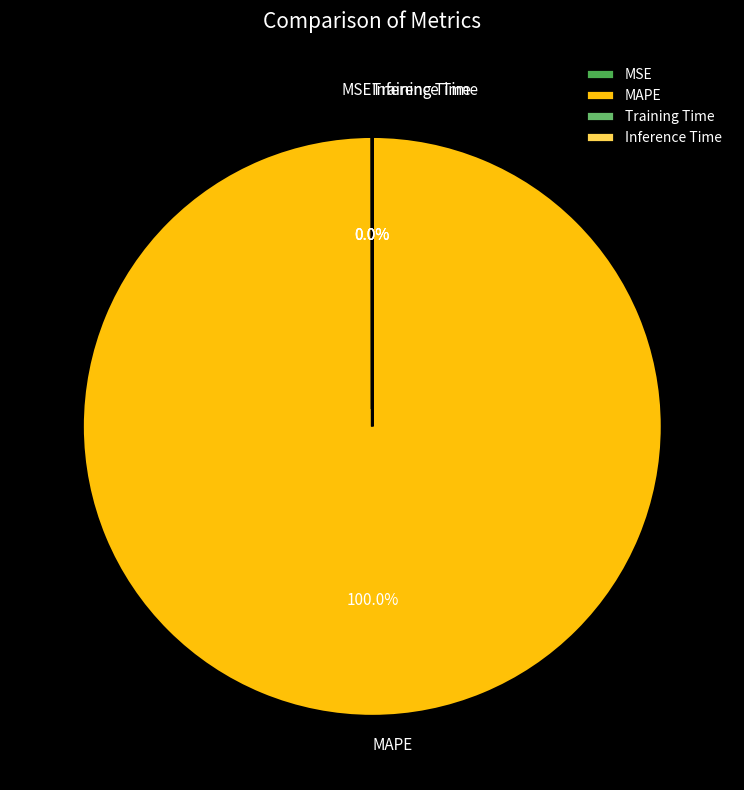

To the nearest percent, what is the average slice percentage?

25%